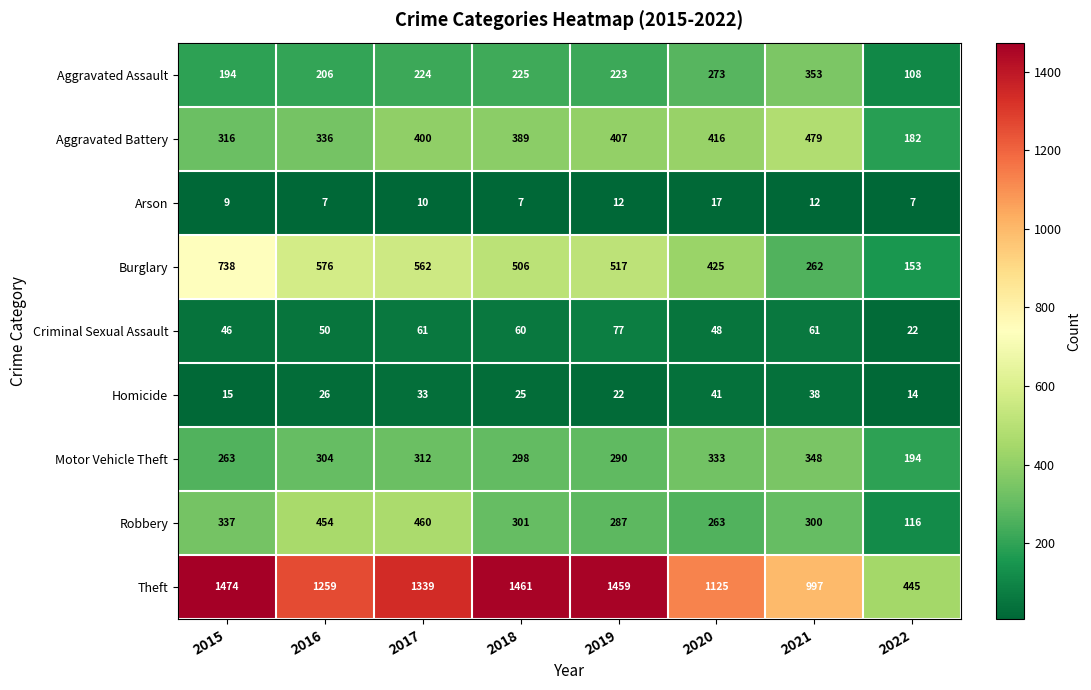

The Aggravated Assault series shows 353 at 2021. True or false?

True